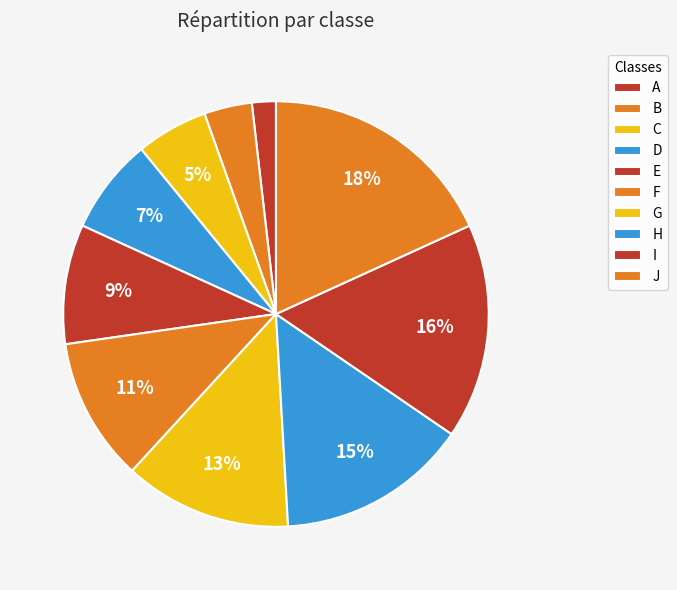

Between A and J, which is larger?

J